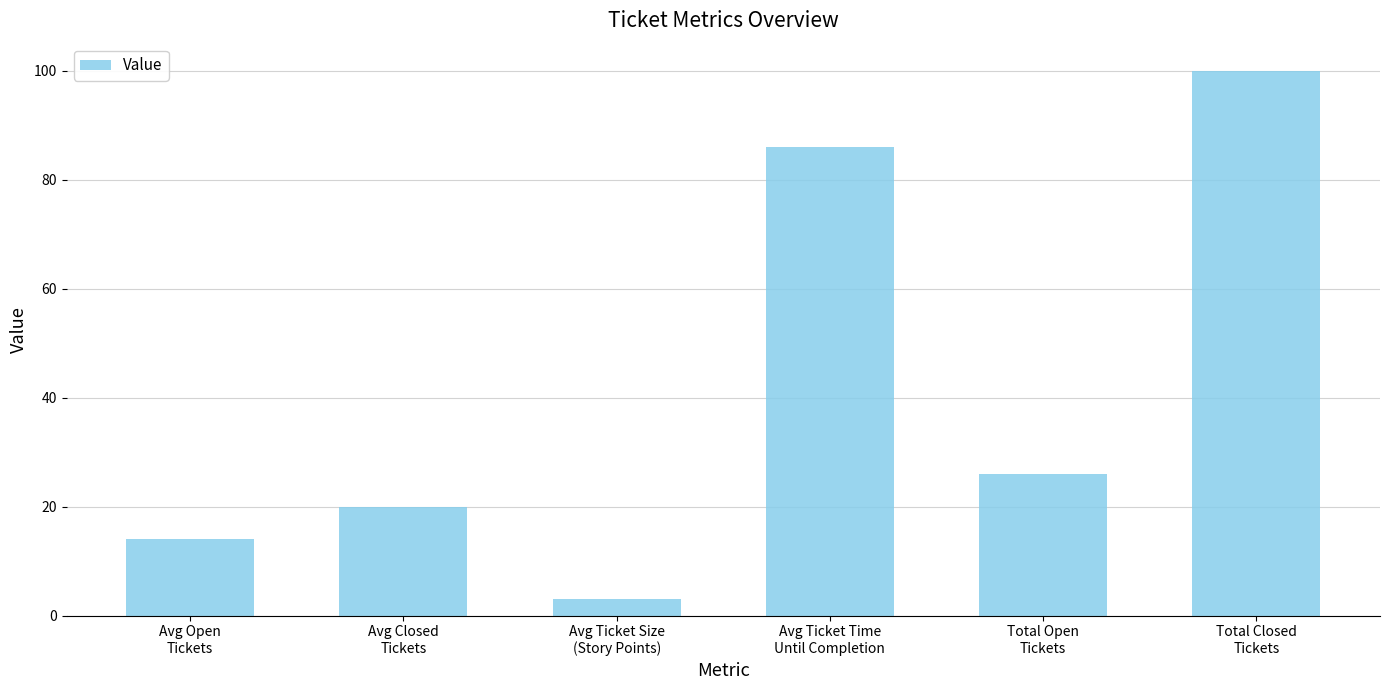

How many bars are there in total?

6